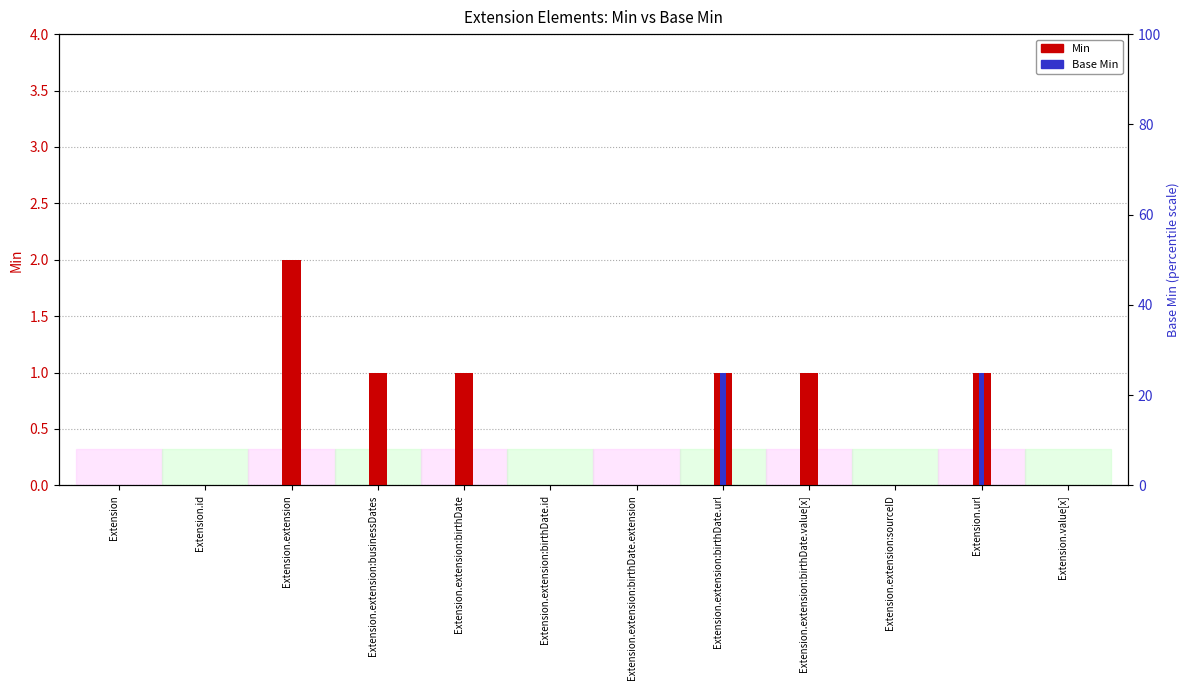

What is the highest value of the Base Min series?

1